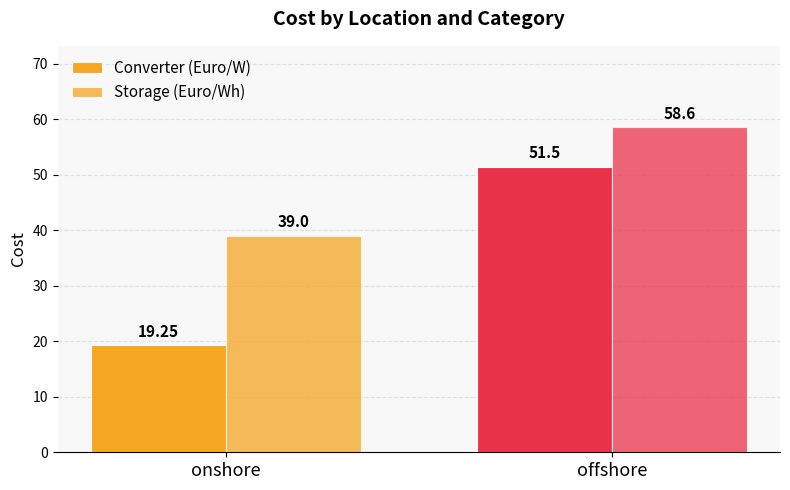

At how many categories does at least one series exceed 57?

1